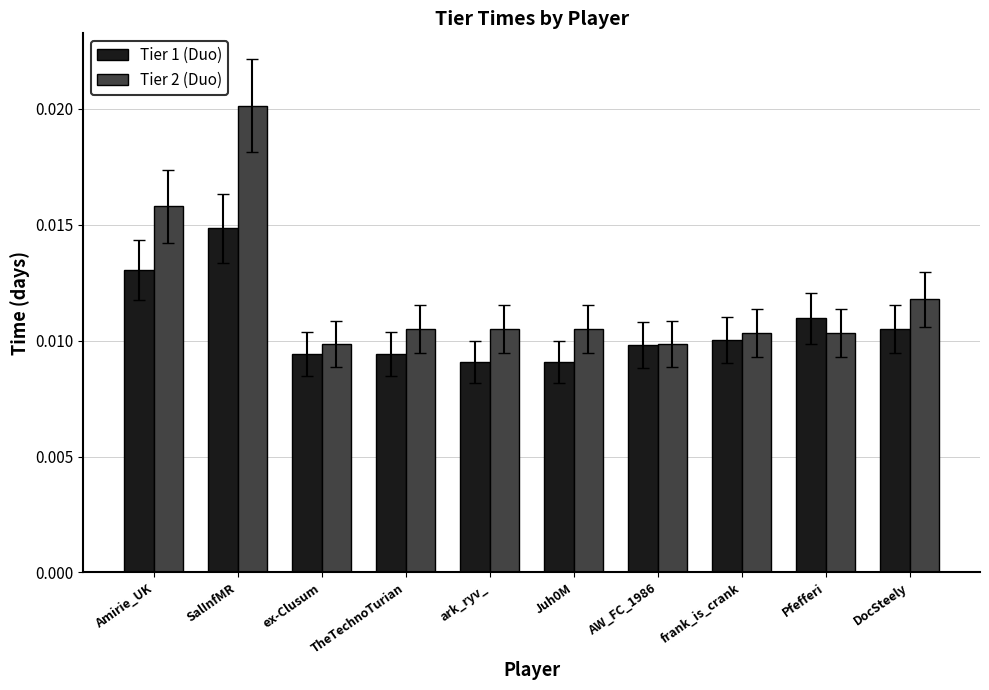

List the series in order of their peak value, lowest first.

Tier 1 (Duo), Tier 2 (Duo)